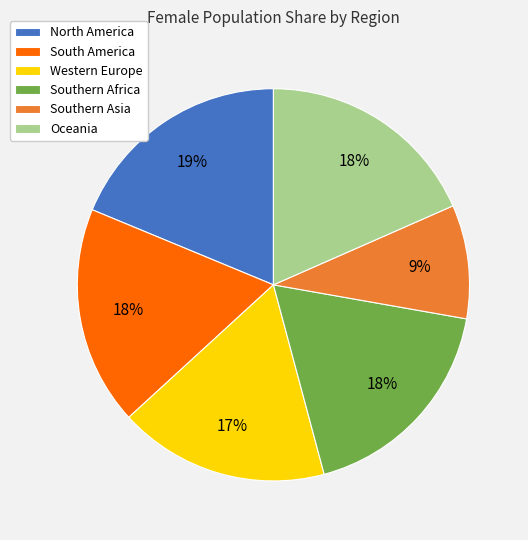

Do North America and Western Europe together represent more than half of the pie?

No